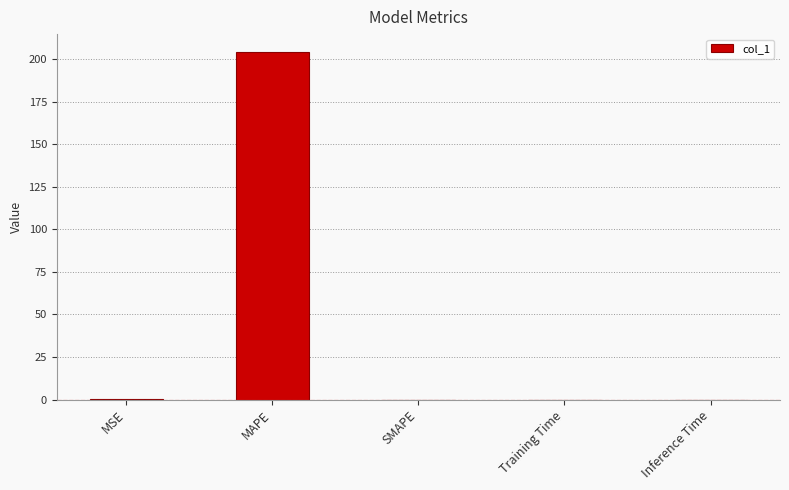

How many categories are shown in the chart?

5